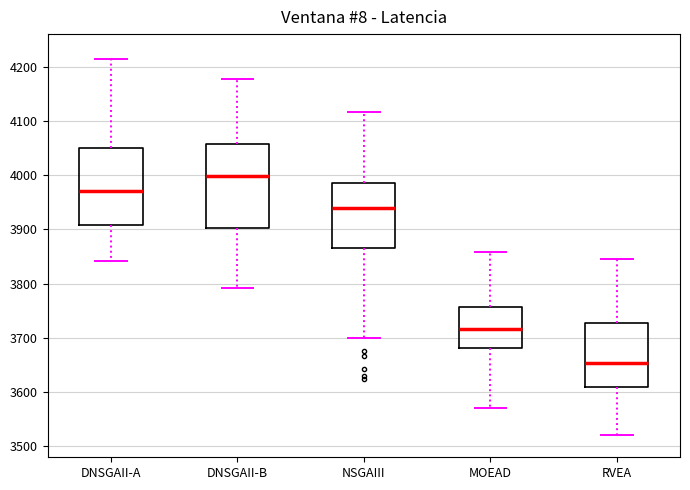

Reading left to right, read every box against the y-axis: the position of its median line, the range the box covers, and the ends of its whiskers. The values are not printed on the chart, so give them approximately, as read against the axis.

DNSGAII-A: median 3970, box 3910 to 4050, whiskers 3840 to 4210
DNSGAII-B: median 4000, box 3900 to 4060, whiskers 3790 to 4180
NSGAIII: median 3940, box 3870 to 3990, whiskers 3700 to 4120
MOEAD: median 3720, box 3680 to 3760, whiskers 3570 to 3860
RVEA: median 3650, box 3610 to 3730, whiskers 3520 to 3840